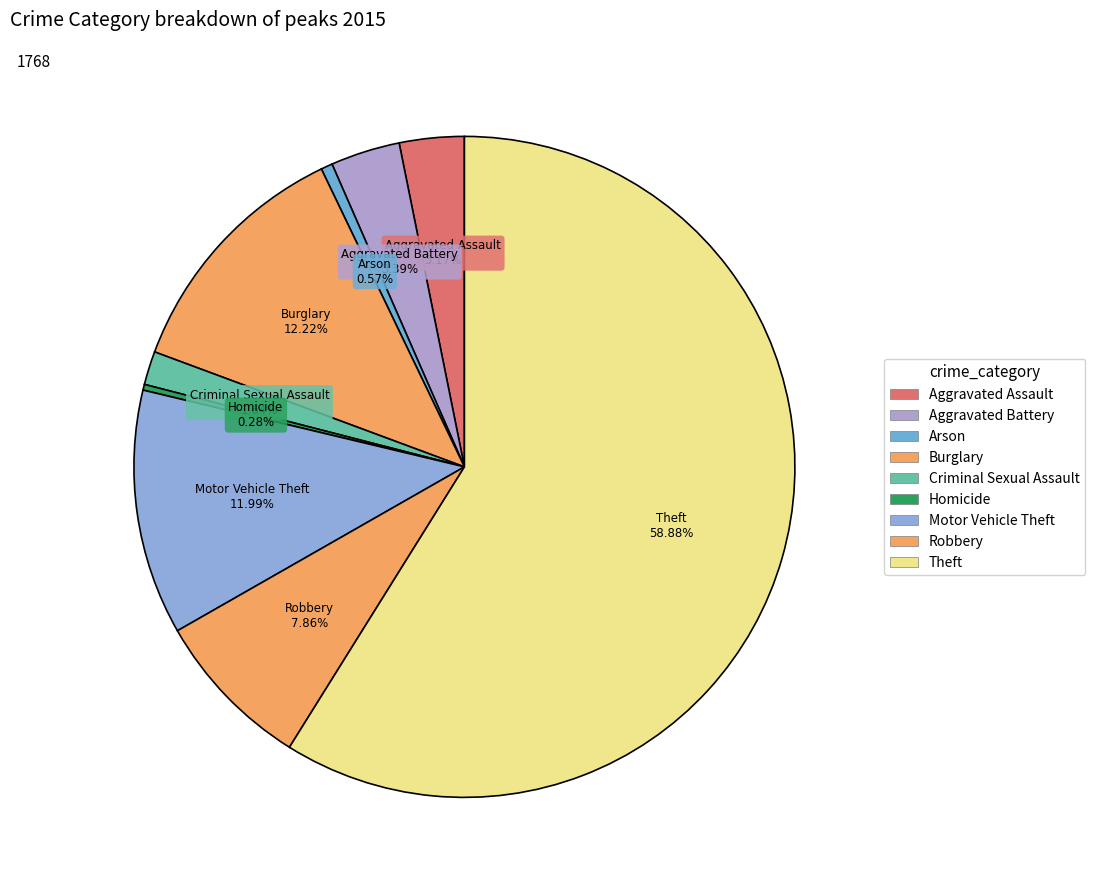

Count the number of slices in the pie.

9